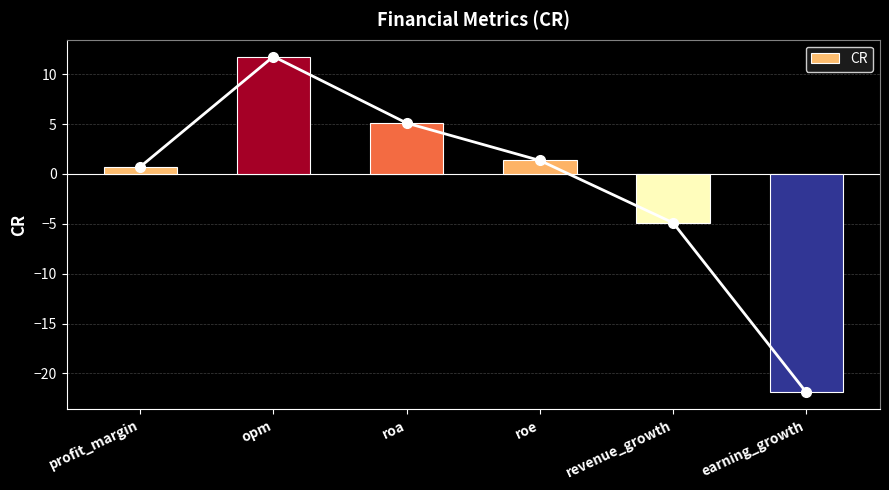

Does the chart contain stacked bars?

No